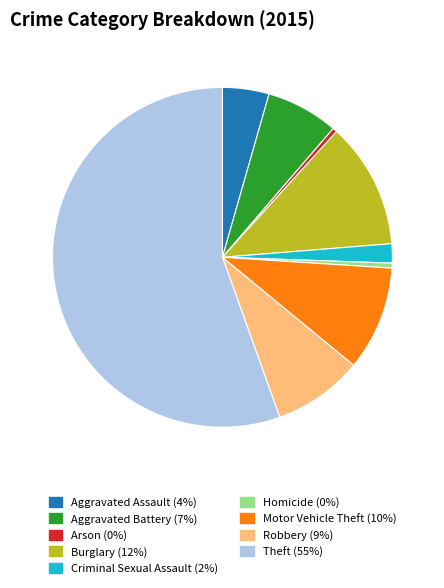

Is the sum of Theft and Aggravated Assault greater than half?

Yes